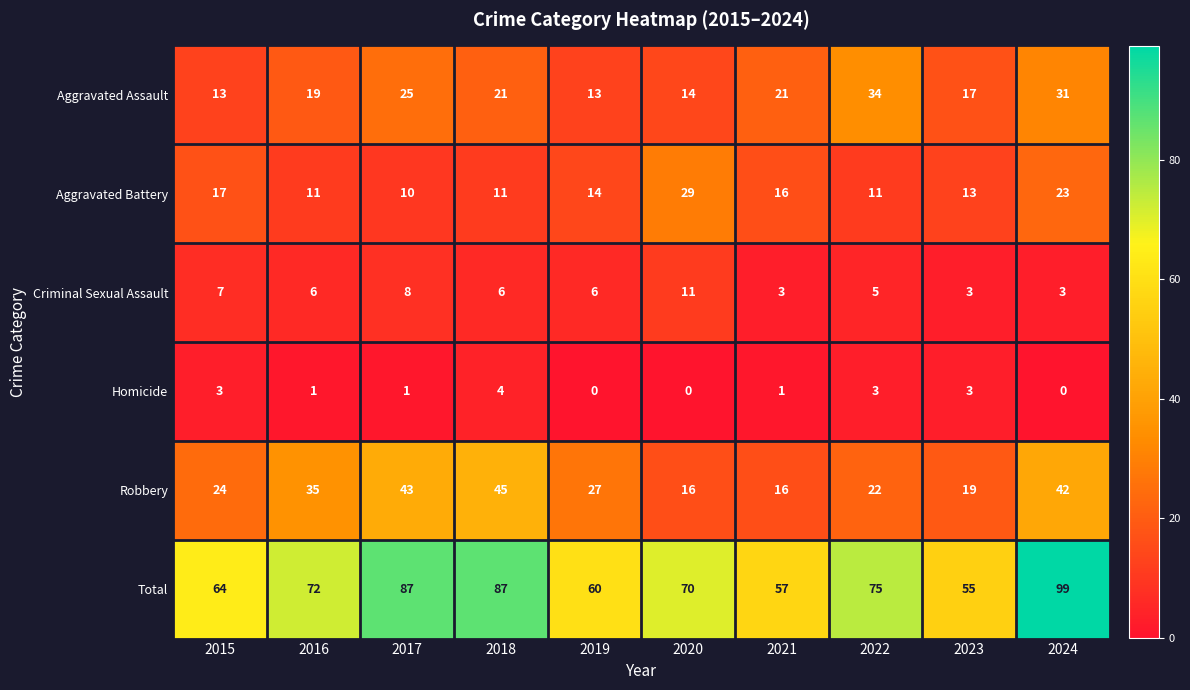

How many series are shown in this chart?

6